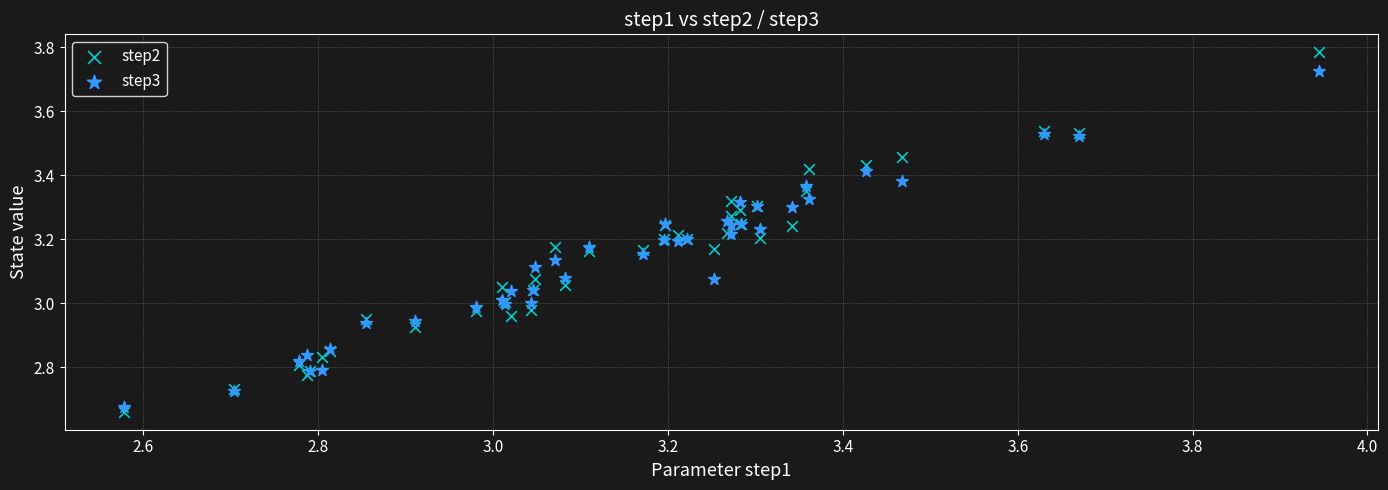

Which series reaches the maximum Y coordinate?

step2